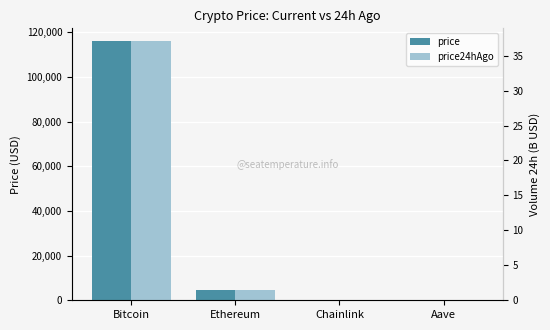

What is the lowest value of the price24hAgo series?

25.5